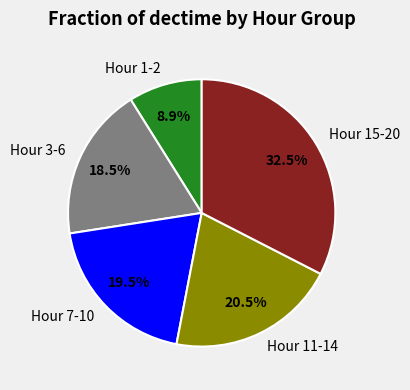

How much of the chart is everything except Hour 11-14?

79.5%